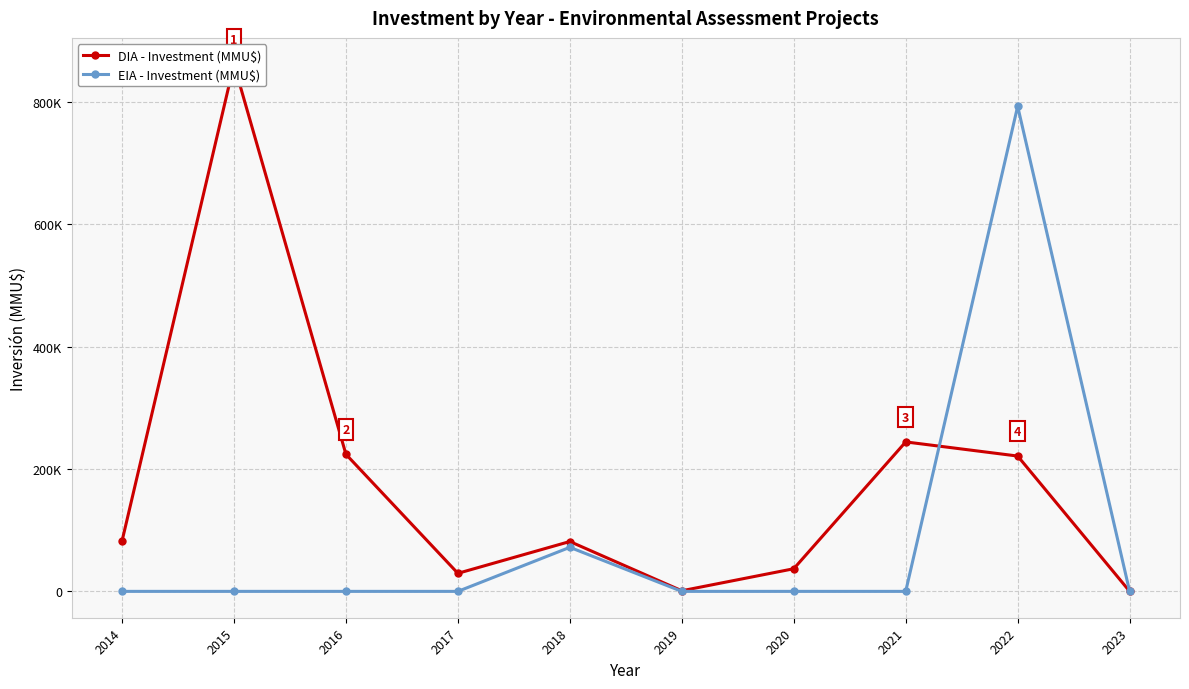

Reading left to right, list all the values displayed in this chart.

DIA - Investment (MMU$): 82300	861680	224045	29500	81500	1000	37000	244320	221209	100
EIA - Investment (MMU$): 0	0	0	0	72000	0	0	0	793000	0